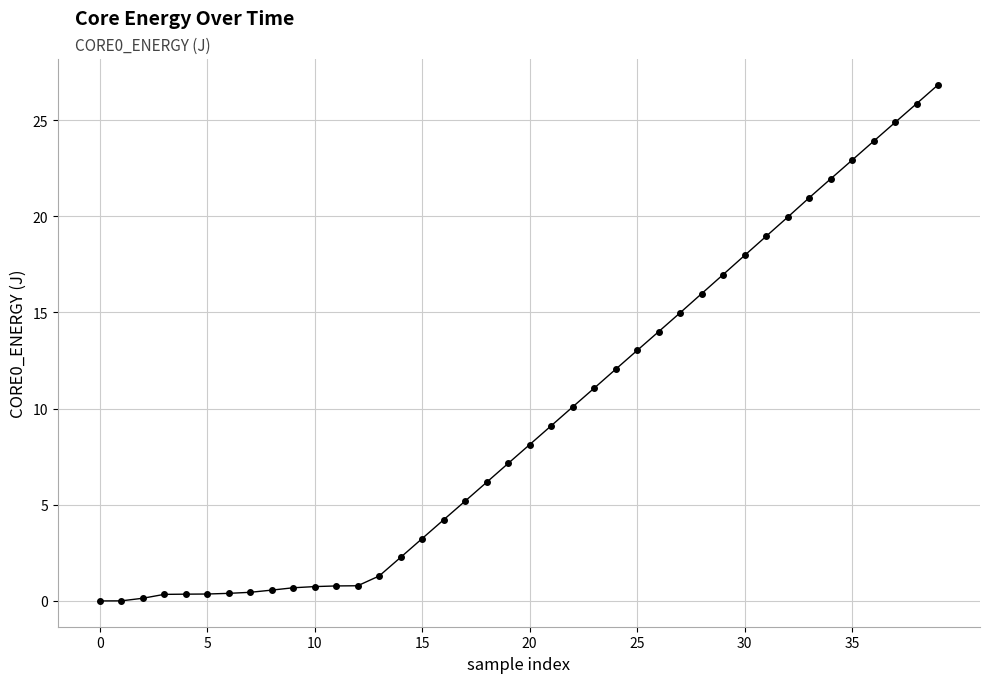

How many data points are less than 8?

20